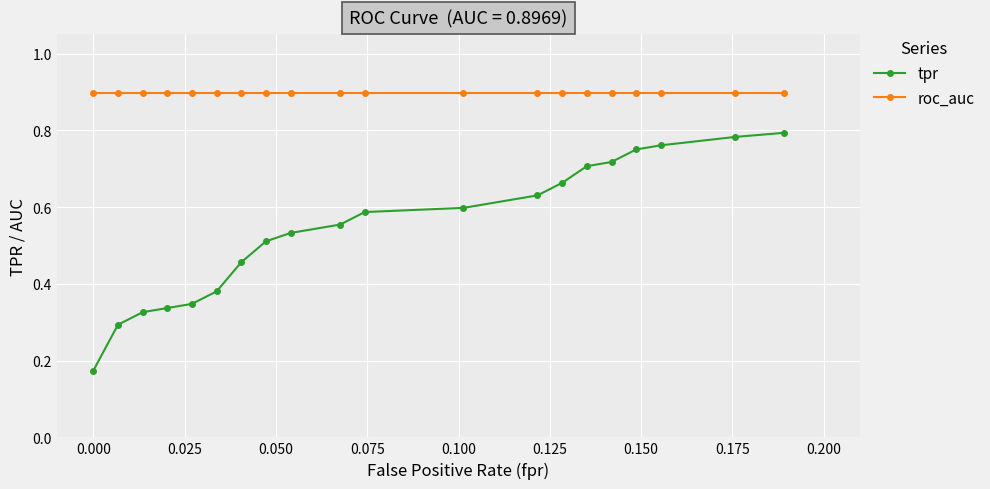

Which series has the largest total across all categories?

roc_auc